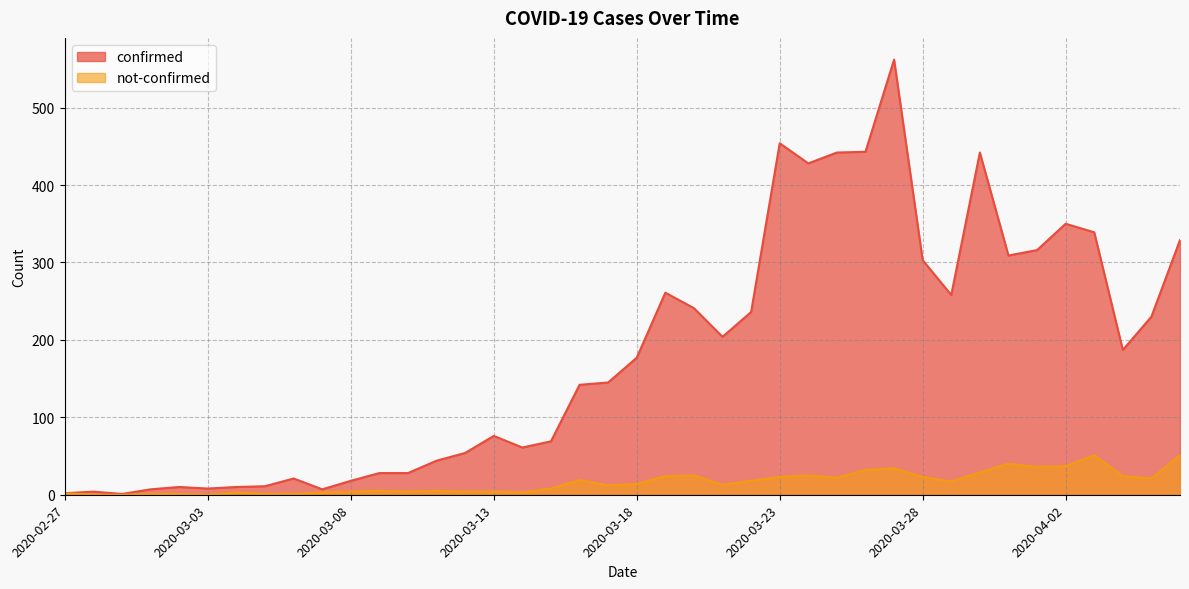

At which category is the sum across all series the highest?

2020-03-27